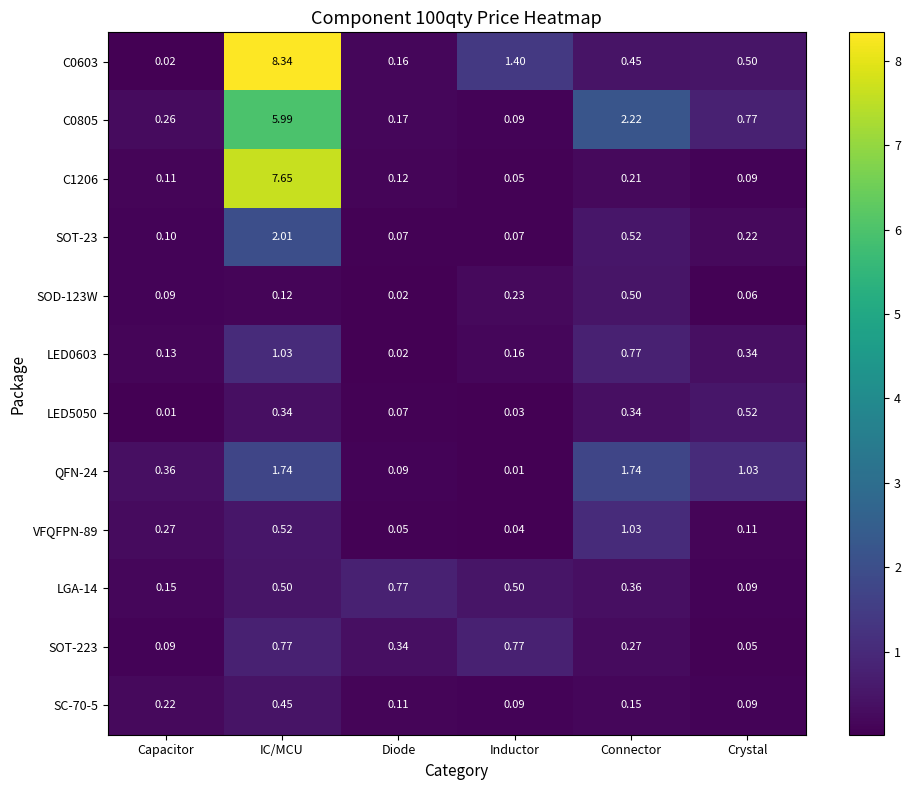

Which category has the lowest value in the C1206 series?

Inductor